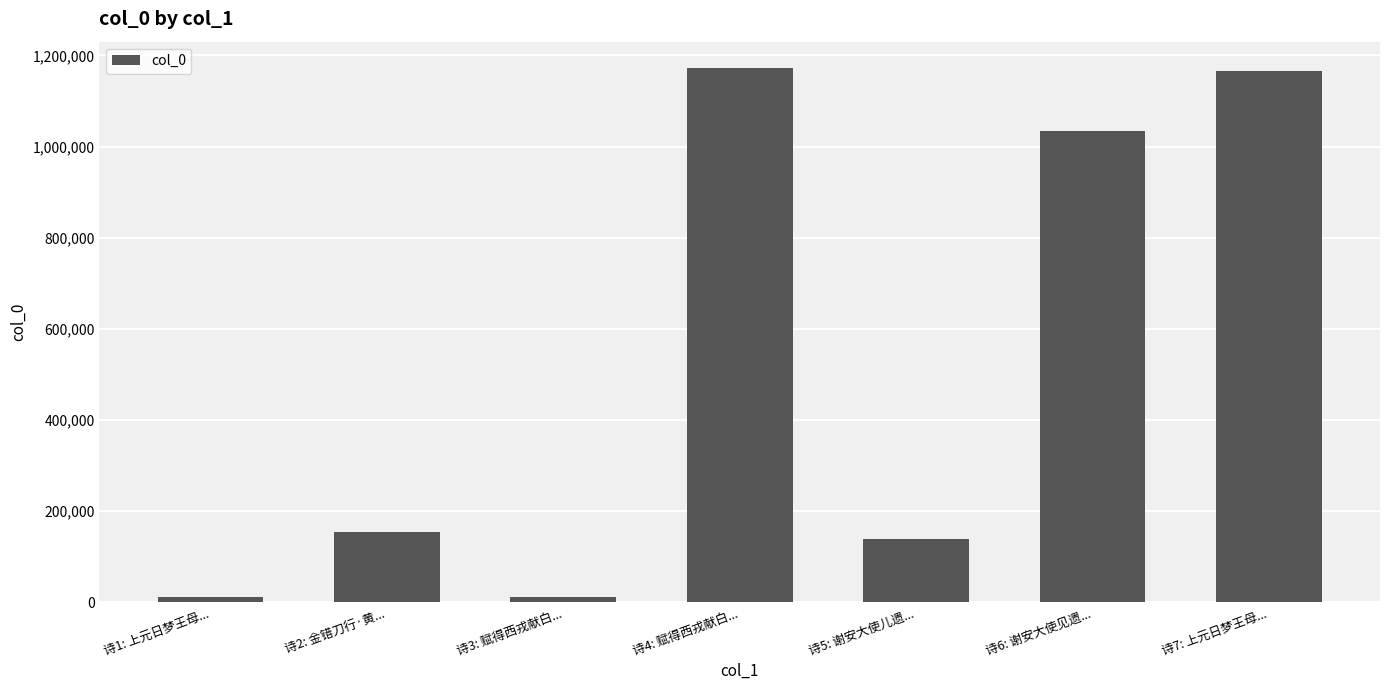

What is the label of the 2nd bar from the right?

诗6: 谢安大使见遗...